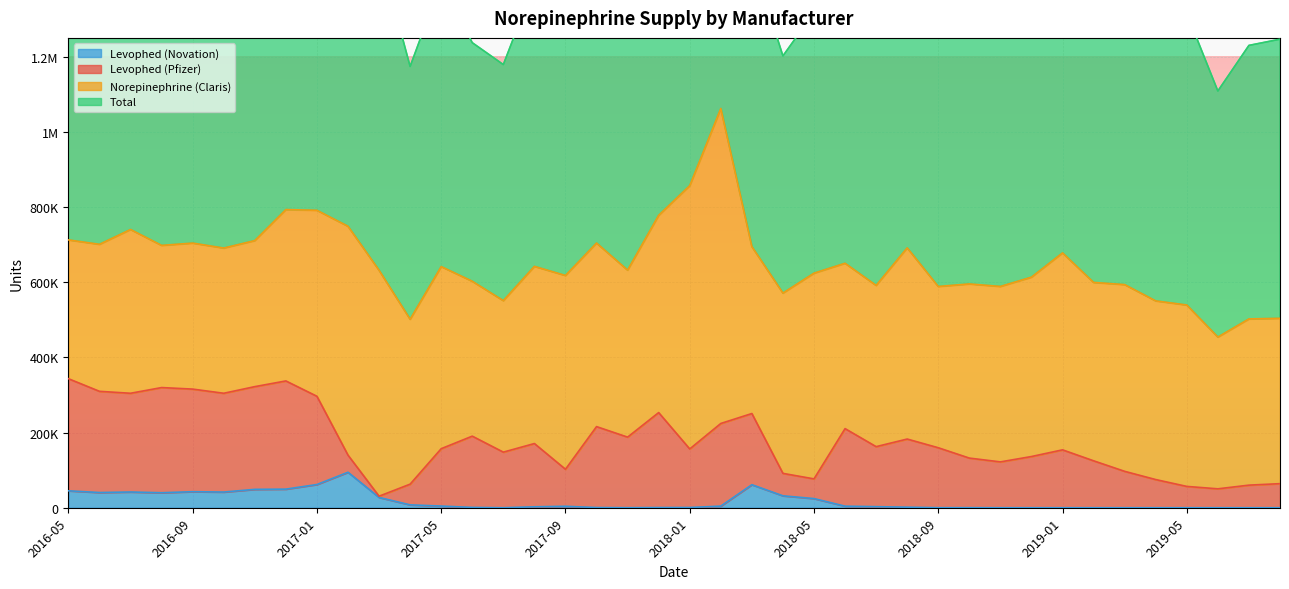

What is the difference between the second highest and minimum values in the Levophed (Novation) series?

61770